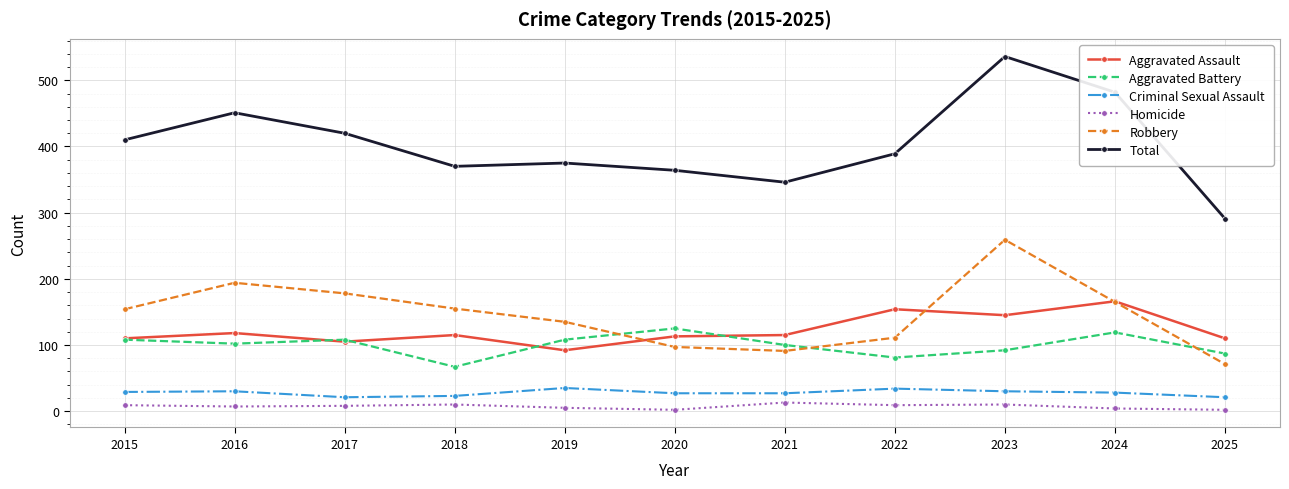

At 2020, list the series in order from smallest to largest.

Homicide, Criminal Sexual Assault, Robbery, Aggravated Assault, Aggravated Battery, Total